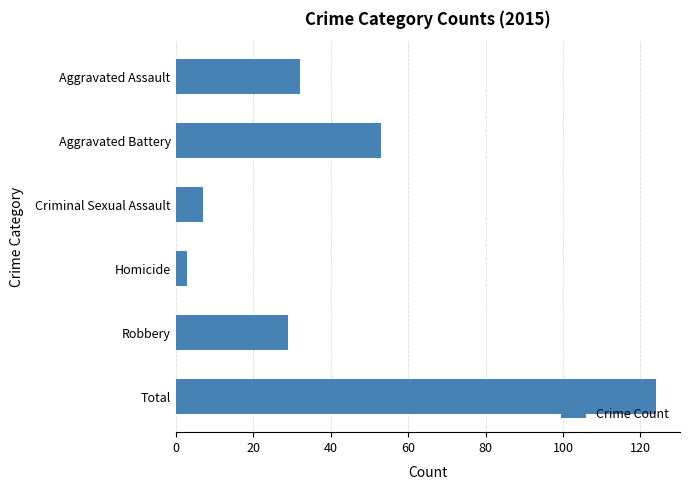

List the labels in order of value, smallest first.

Homicide, Criminal Sexual Assault, Robbery, Aggravated Assault, Aggravated Battery, Total